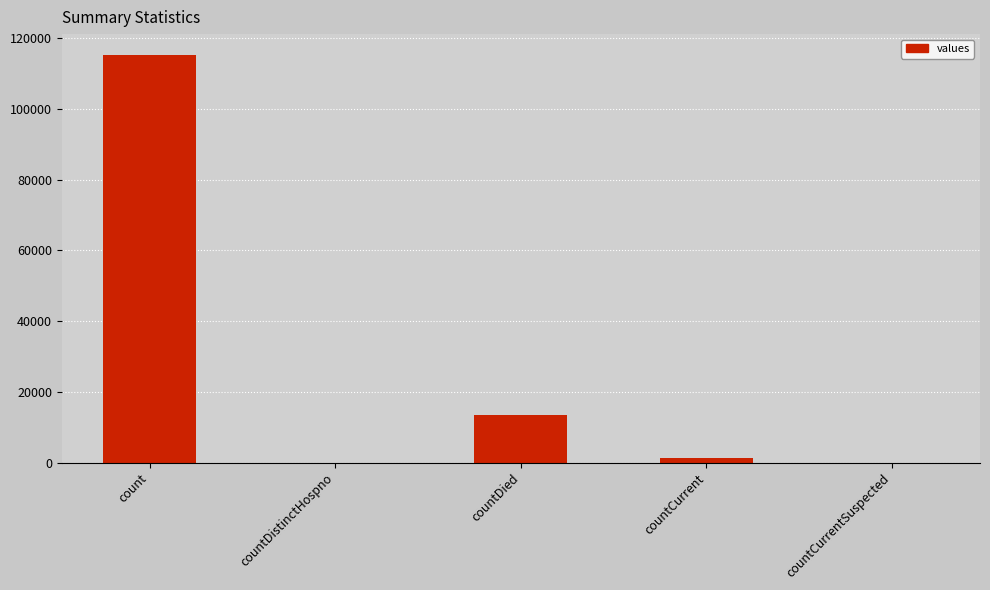

What is the difference between the values at count and countCurrentSuspected?

115379